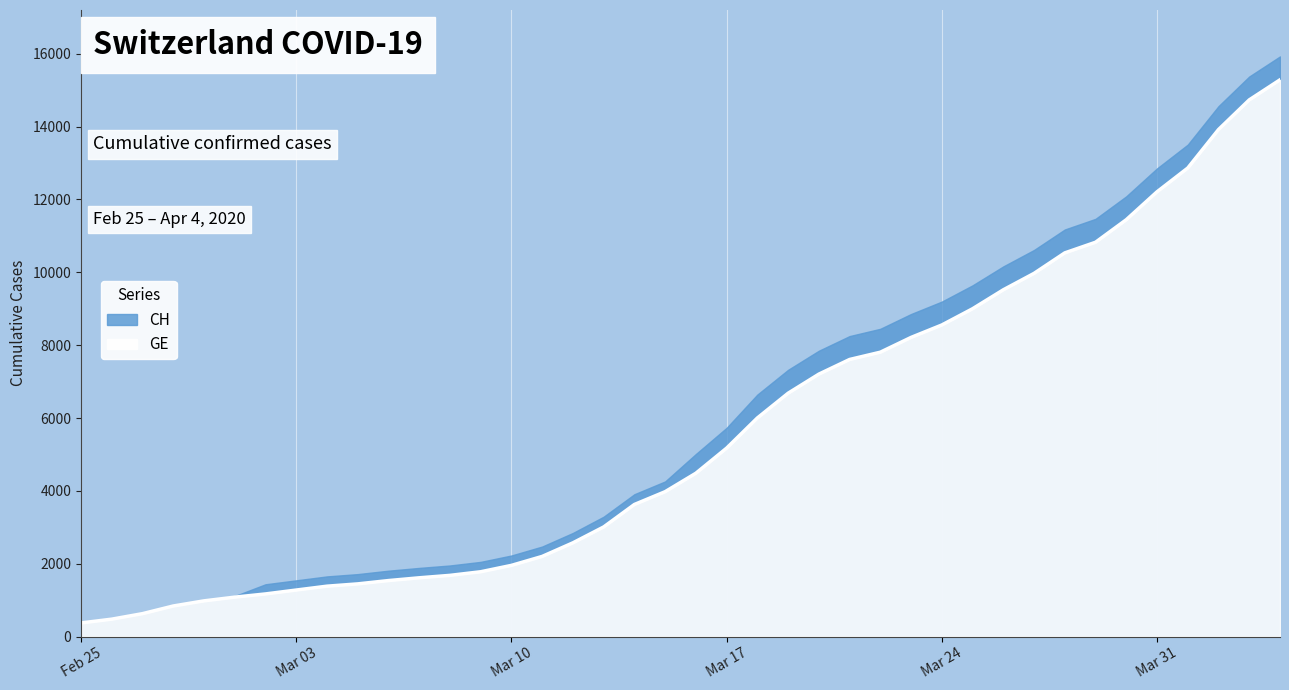

What is the change in value from 2020-03-13 to 2020-03-19?

+3671